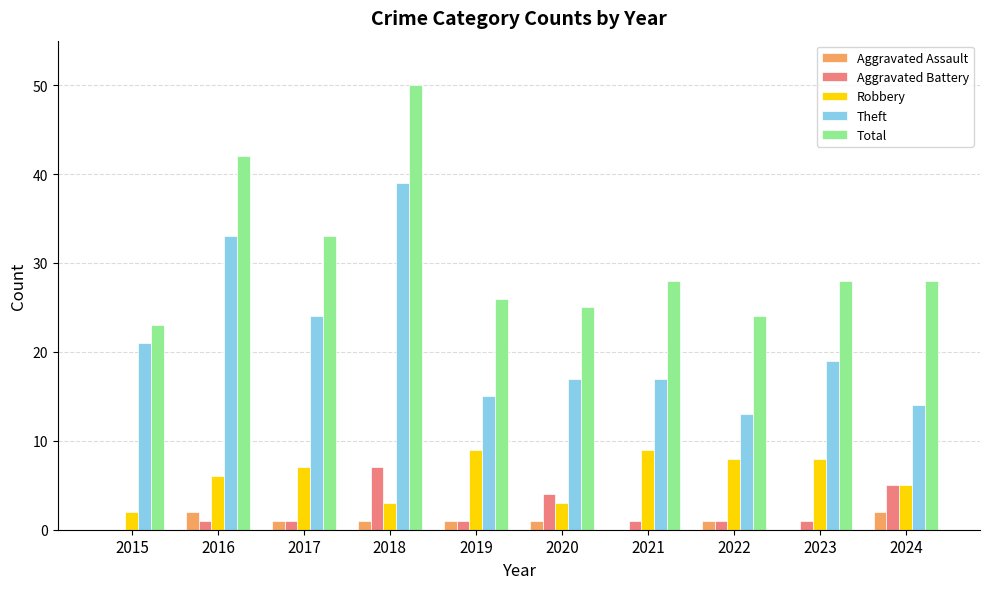

How many groups of bars are there?

10